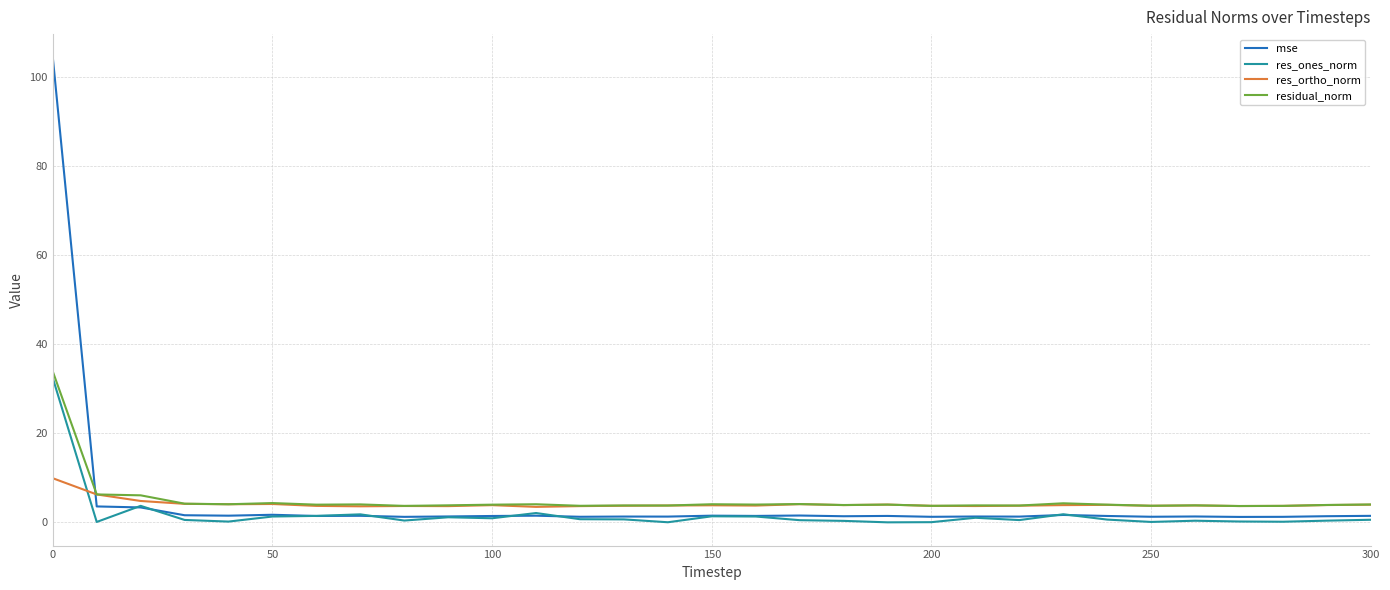

In res_ortho_norm, how many points are lower than both neighbors (excluding endpoints)?

9